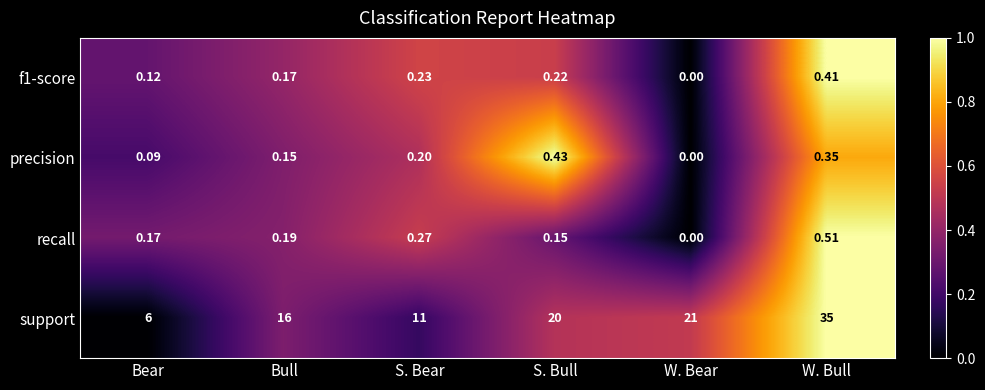

Which series has the largest range (max minus min)?

support